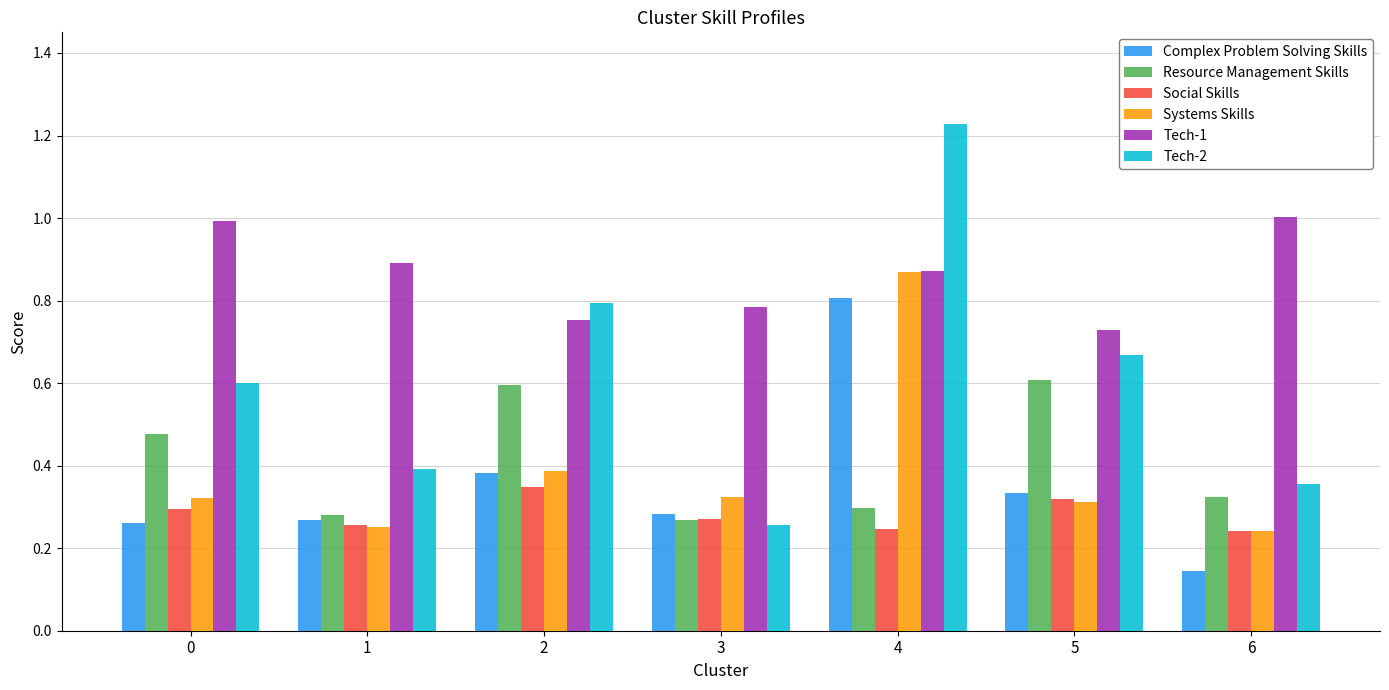

List the labels in order of Tech-2 value, smallest first.

3, 6, 1, 0, 5, 2, 4